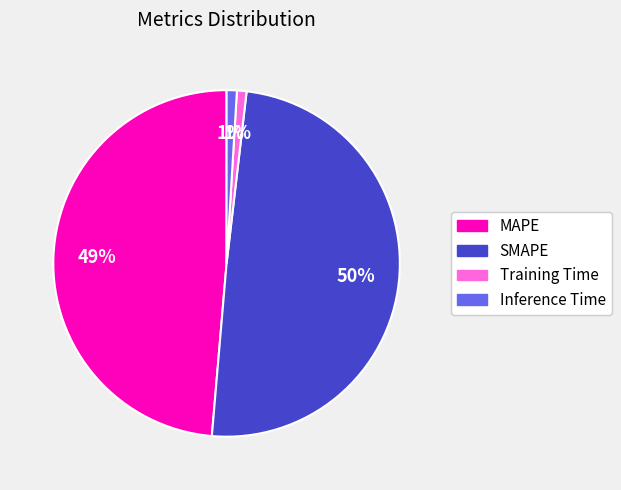

Does Inference Time account for over 50% of the chart?

No